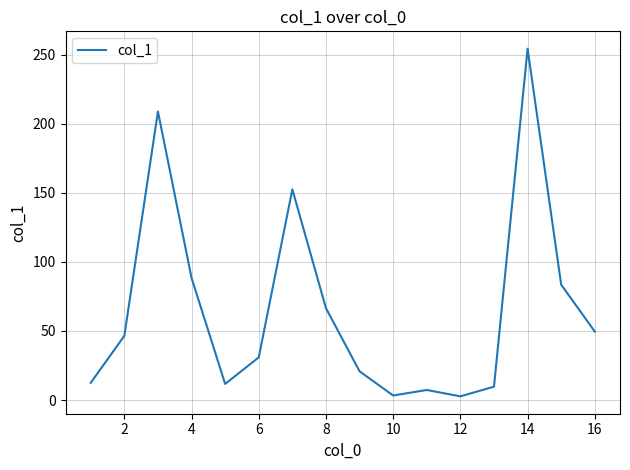

What is the maximum value shown in the chart?

254.3